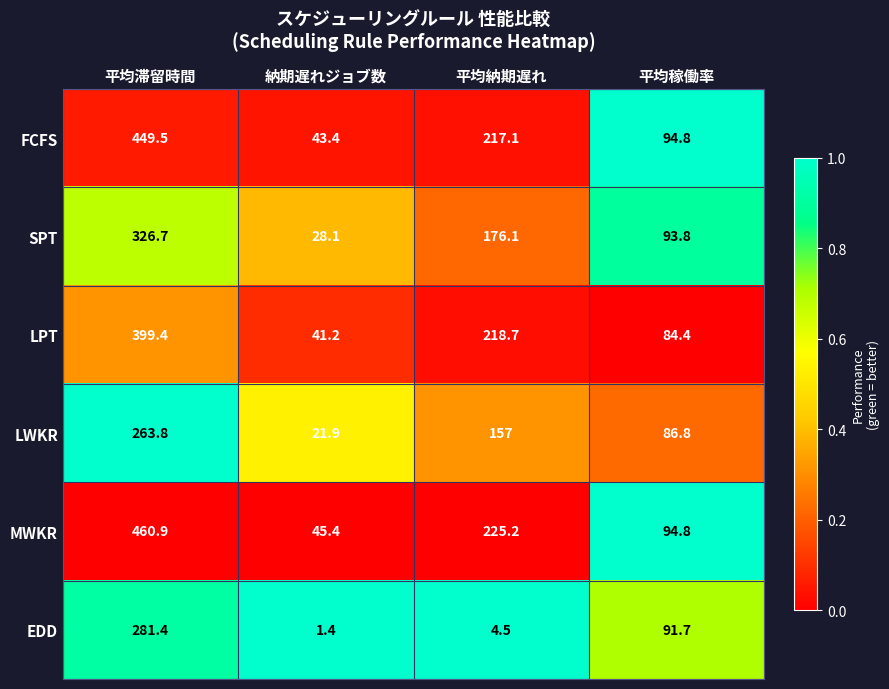

How many categories are shown in the chart?

4